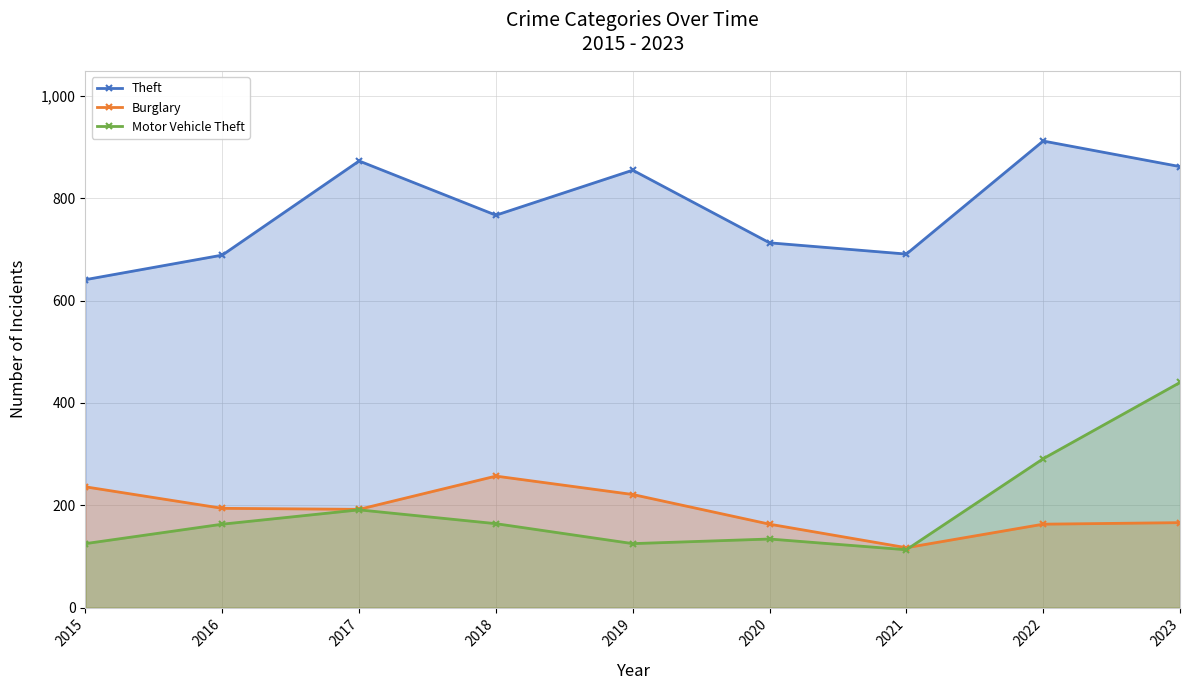

List the labels in order of Theft value, largest first.

2022, 2017, 2023, 2019, 2018, 2020, 2021, 2016, 2015